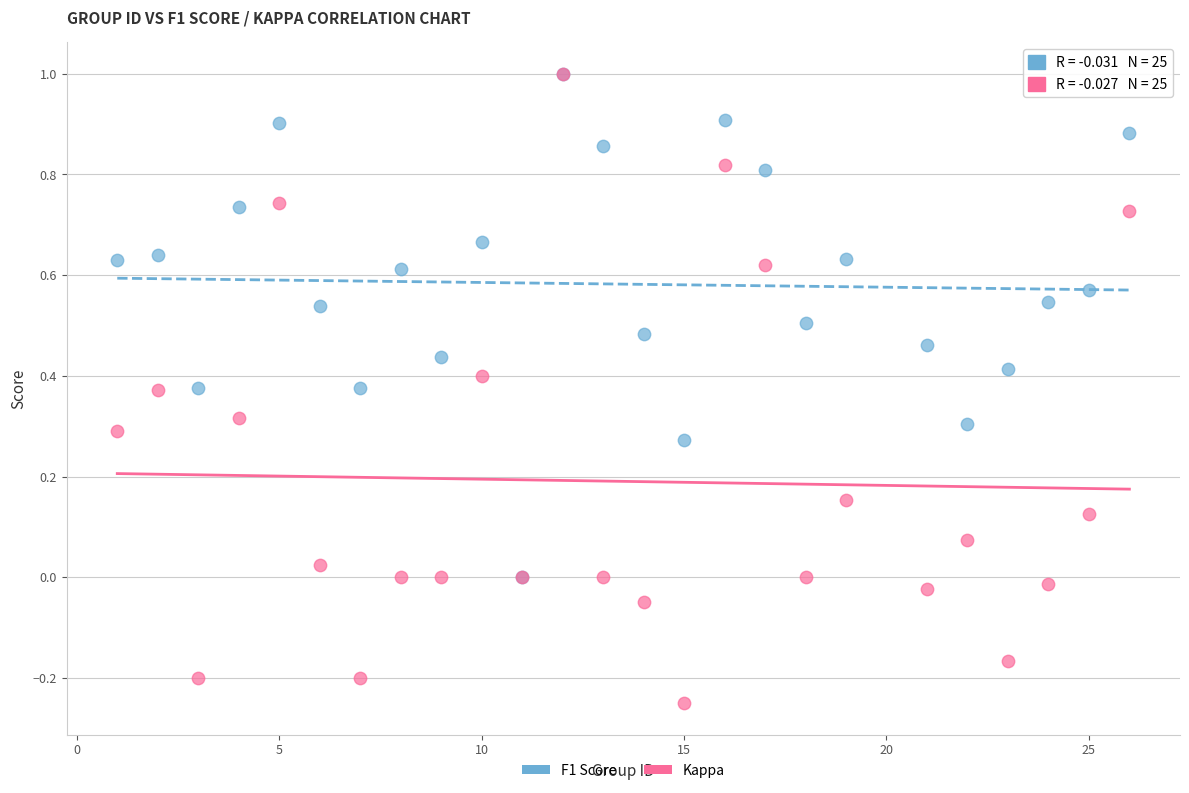

Which series reaches the minimum Y coordinate?

Kappa